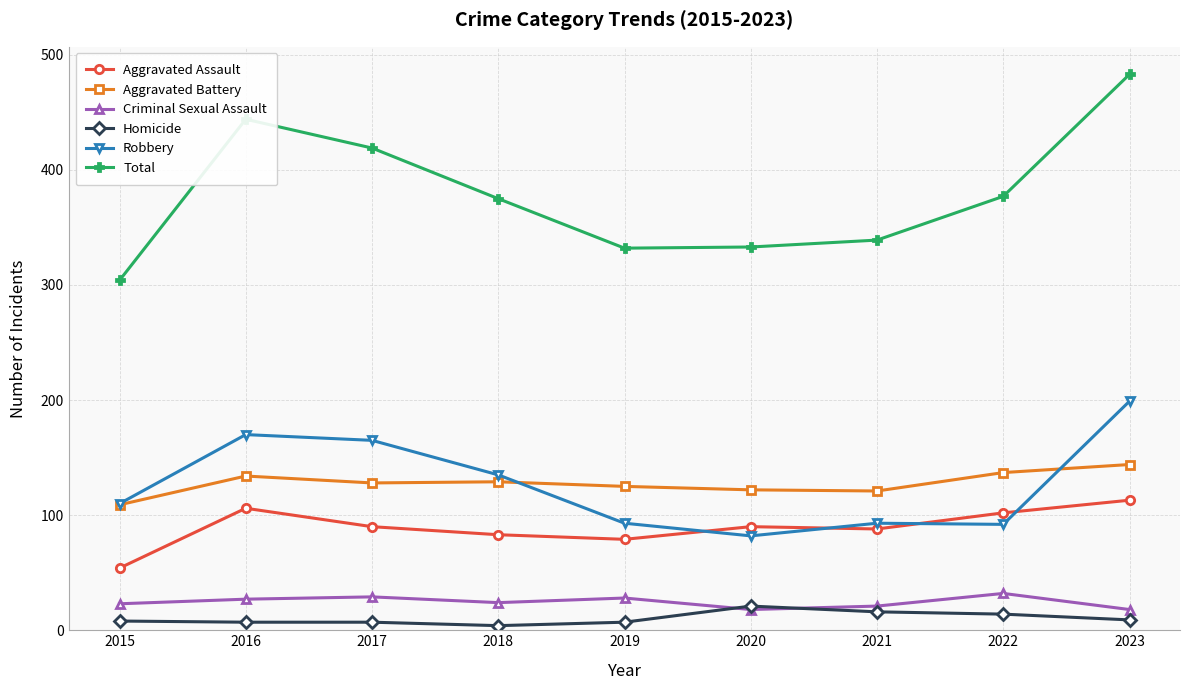

Which series has the widest spread of values?

Total